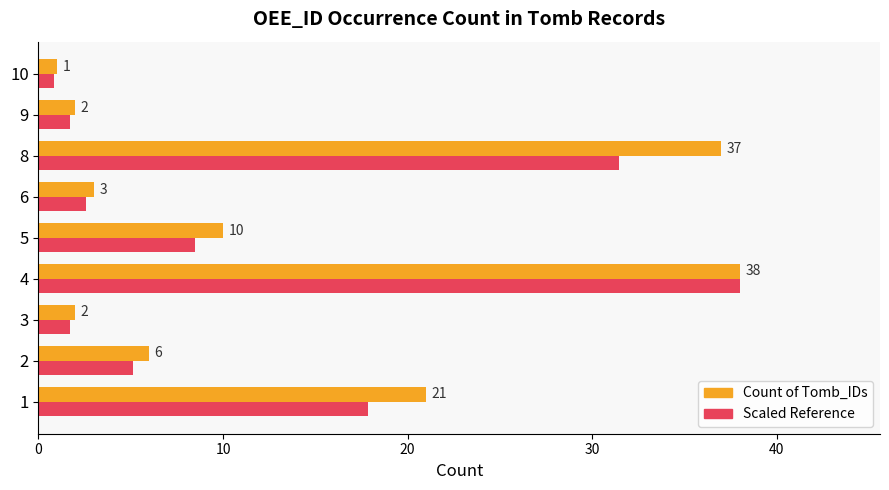

What is the difference between the maximum and minimum values in the Count of Tomb_IDs series?

37.0